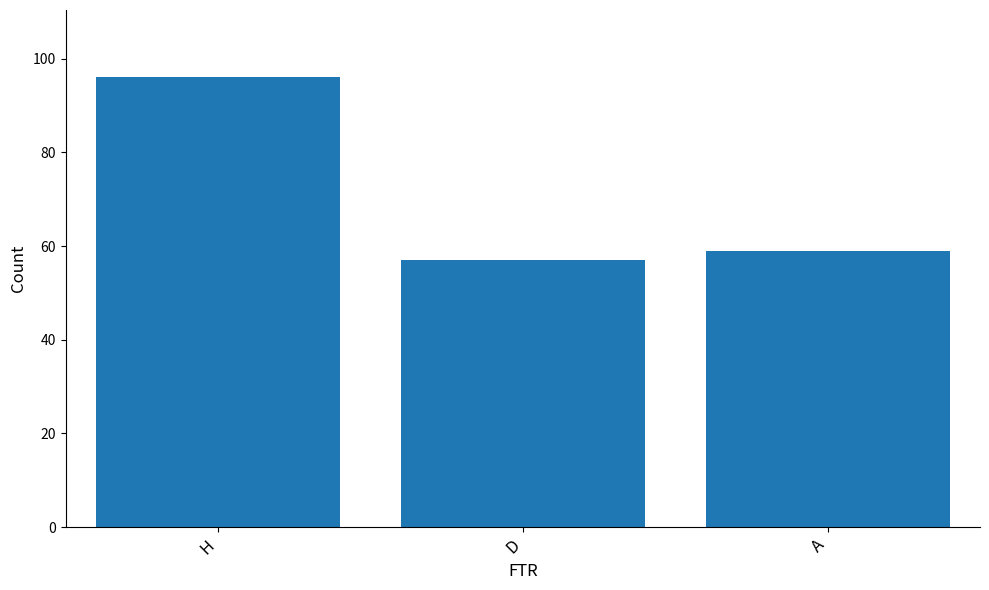

Are the bars horizontal?

No